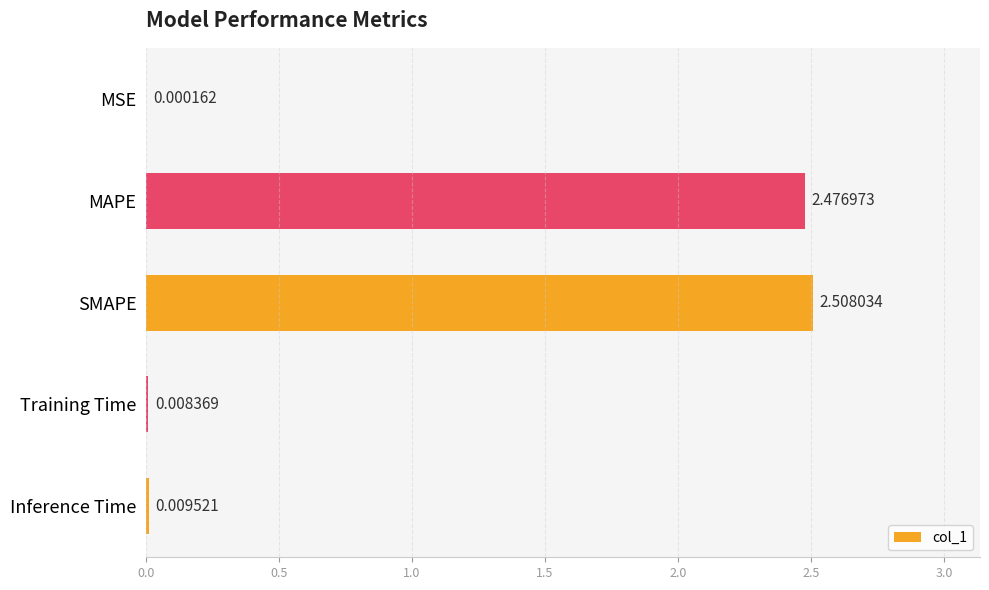

What is the sum of all values?

5.0